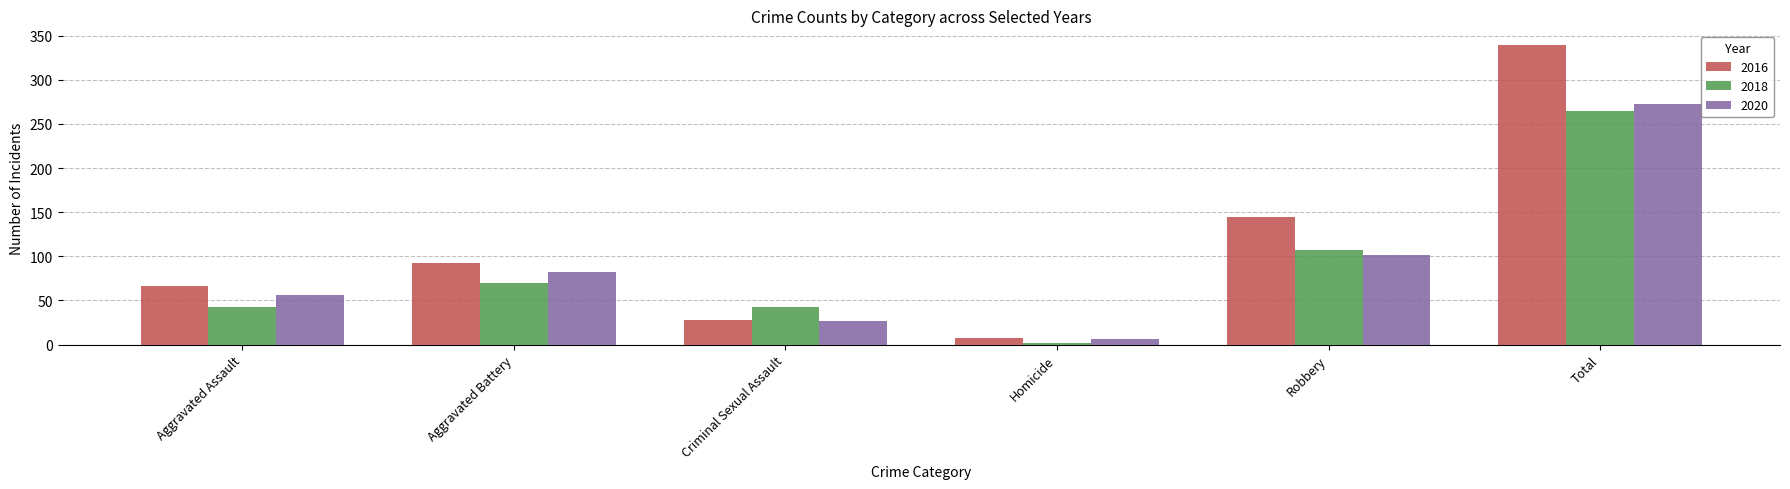

How many data points in 2020 are less than 82?

3